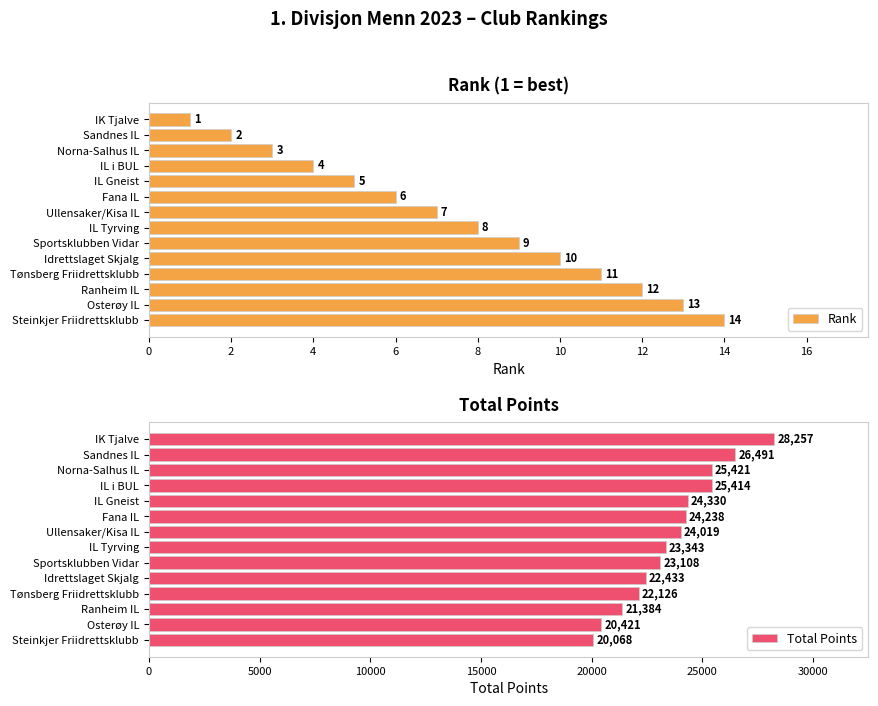

How many categories are shown in the chart?

14